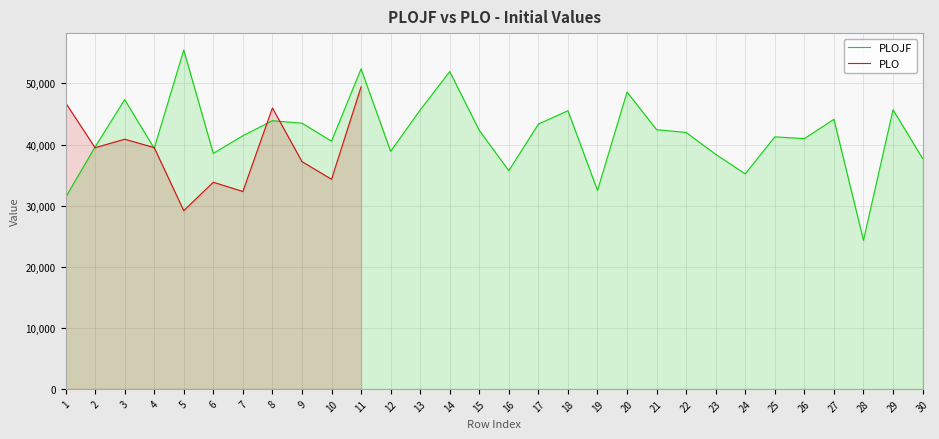

List the series in order of their peak value, highest first.

PLOJF, PLO